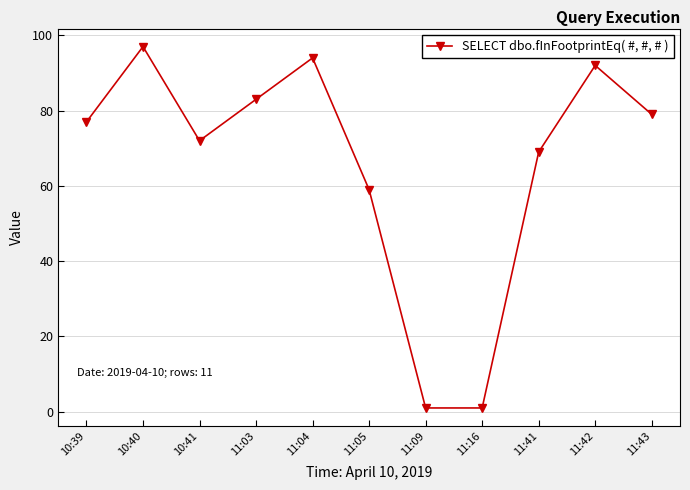

How many distinct data groups are displayed?

1